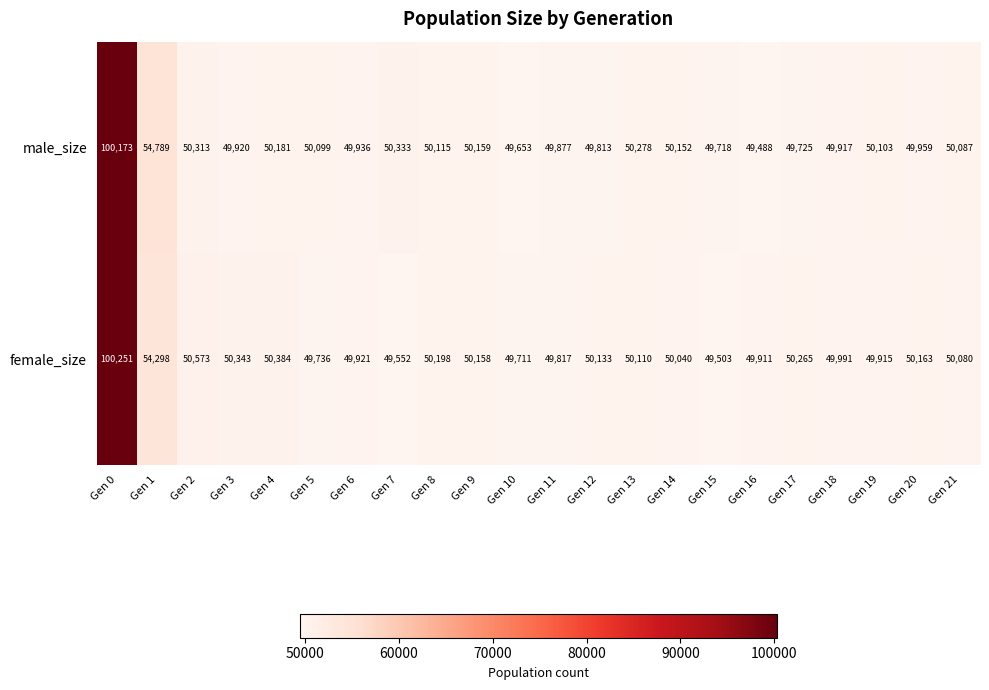

How many series are shown in this chart?

2